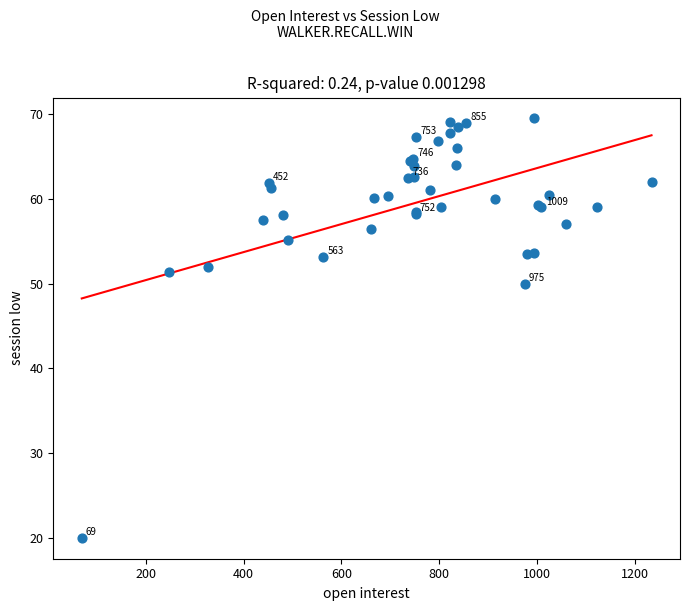

What Y value in the scatter plot is closest to 44?

50.0